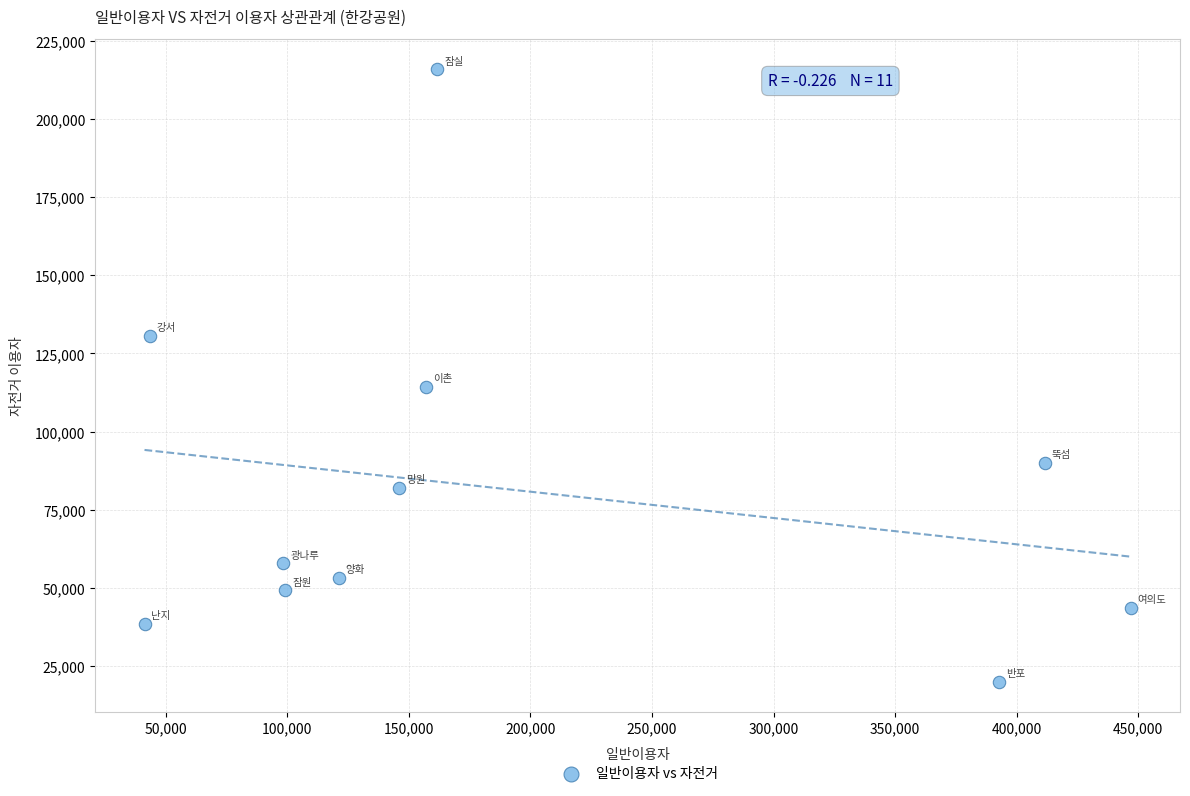

What is the range of X values (max minus min)?

405561